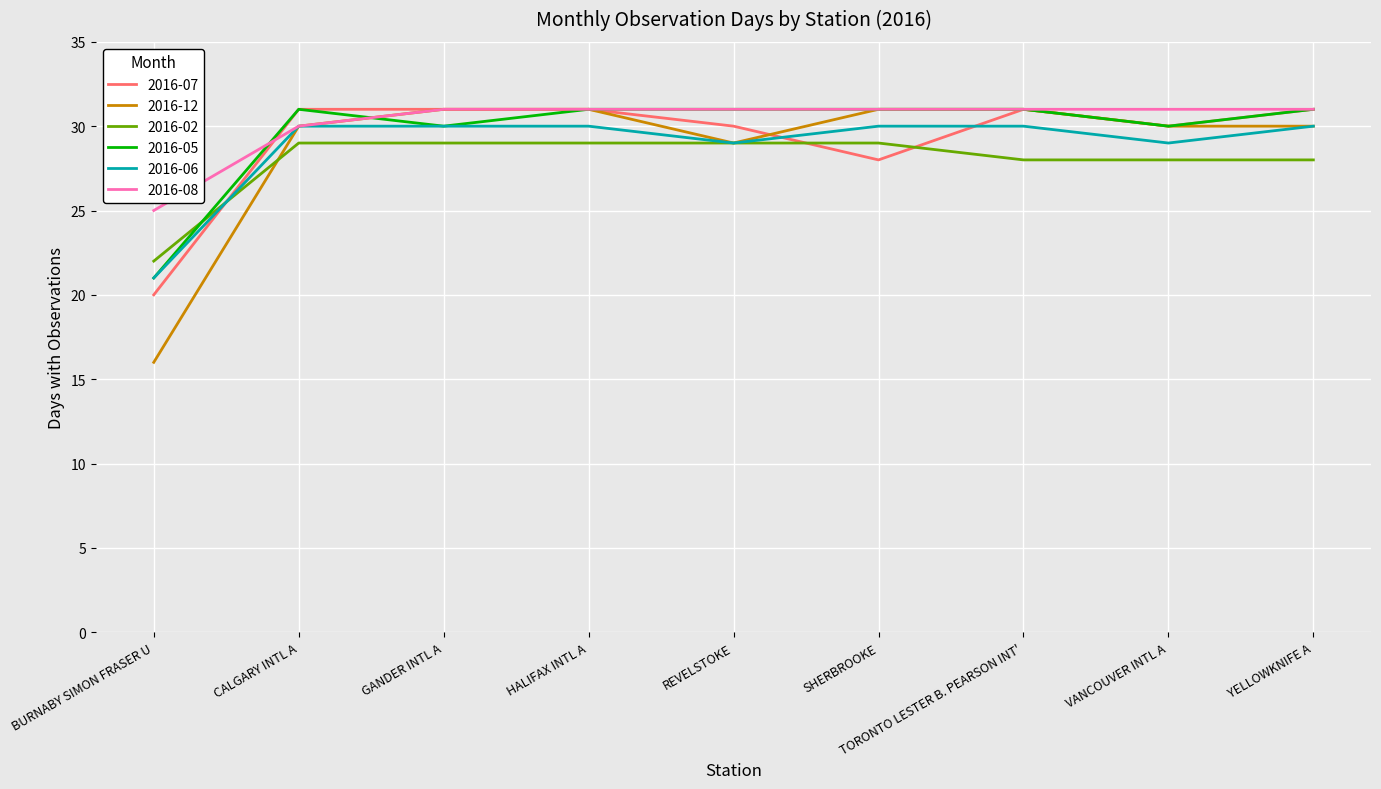

What position from the left is BURNABY SIMON FRASER U?

1